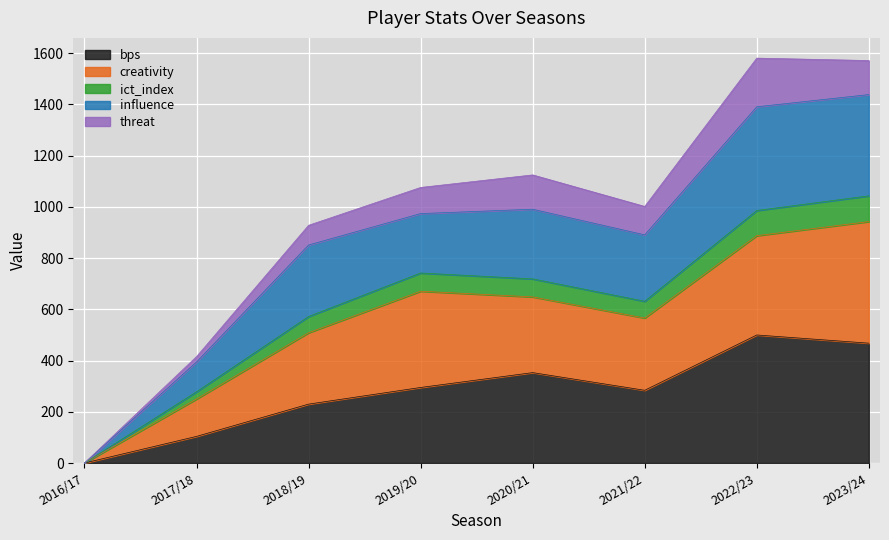

Which category has the lowest value in the bps series?

2016/17